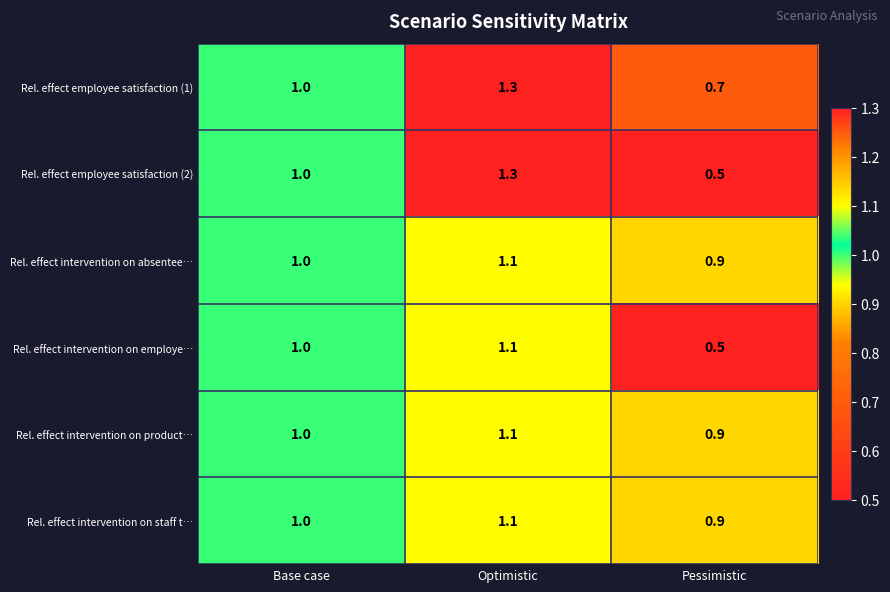

Which series has the largest range (max minus min)?

Rel. effect employee satisfaction (2)